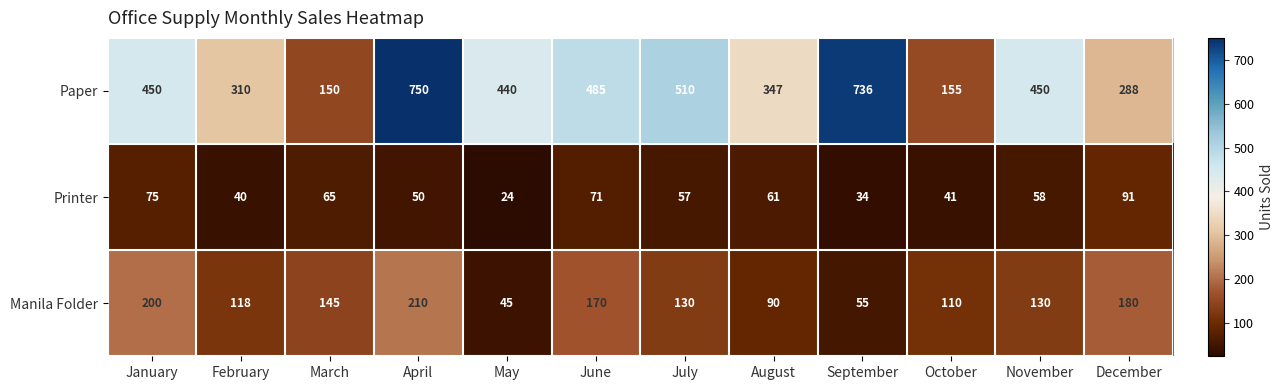

Is it true that Manila Folder equals 197 at February?

False